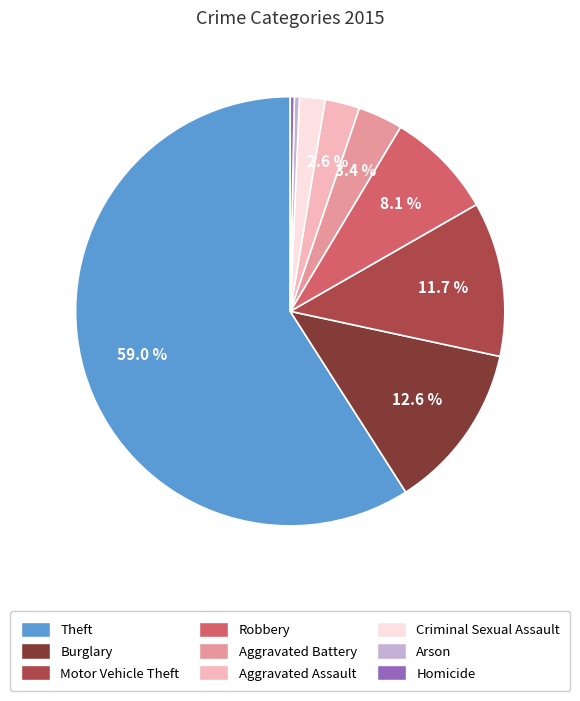

What percentage is the Criminal Sexual Assault slice, to the nearest percent?

2%